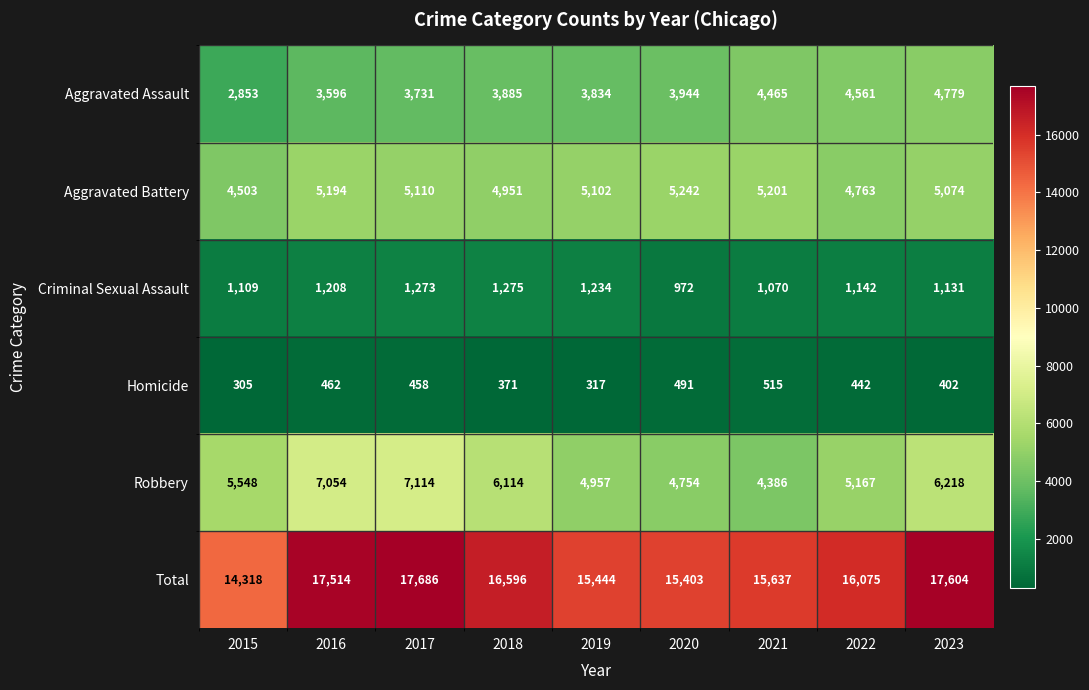

What is the smallest value displayed?

305